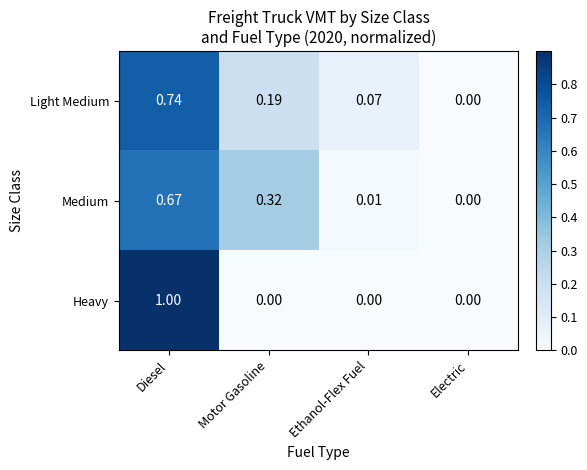

Rank the series by their maximum value, from lowest to highest.

Medium, Light Medium, Heavy